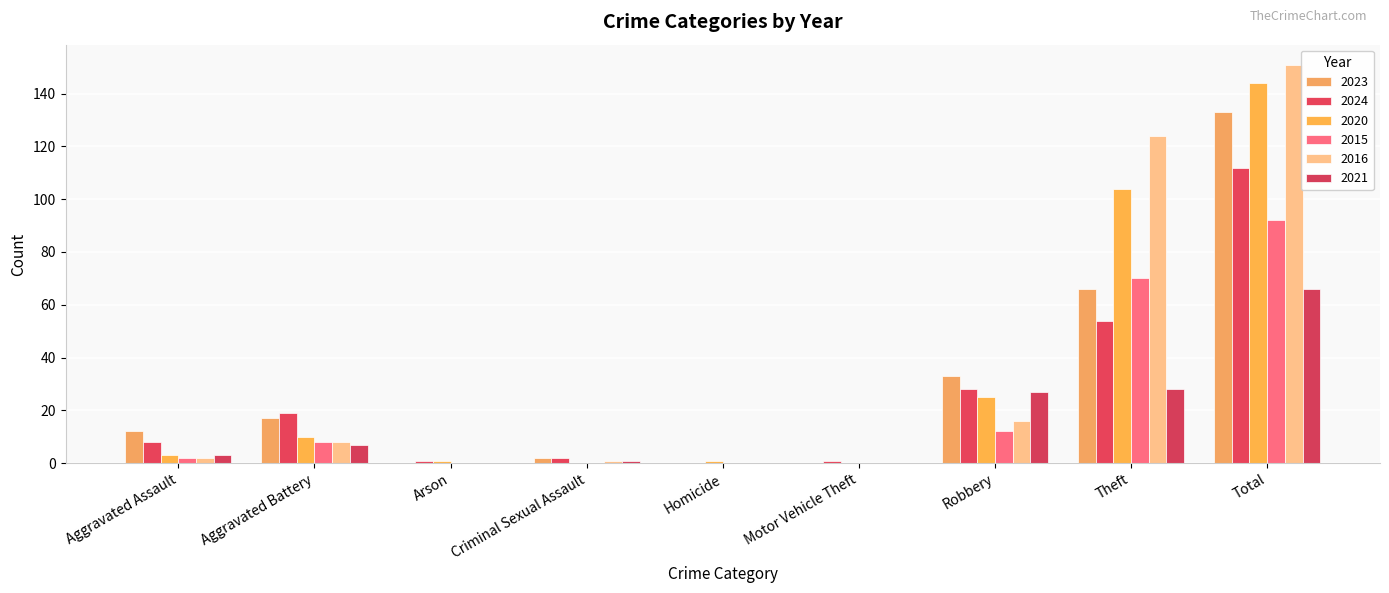

What is the sum of the 2021 values at Criminal Sexual Assault and Arson?

1